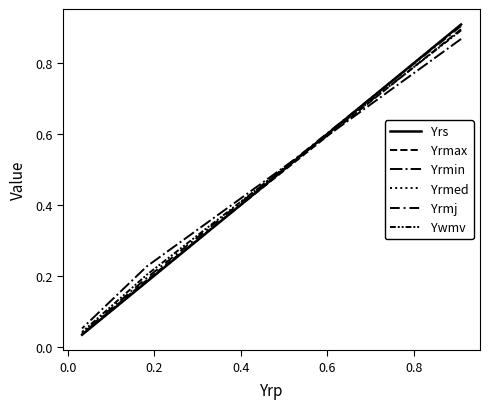

How many series are shown in this chart?

6